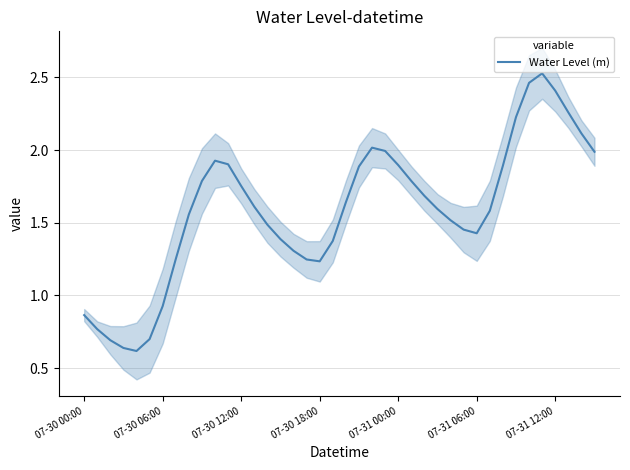

Is this an area chart (filled region under the line)?

No